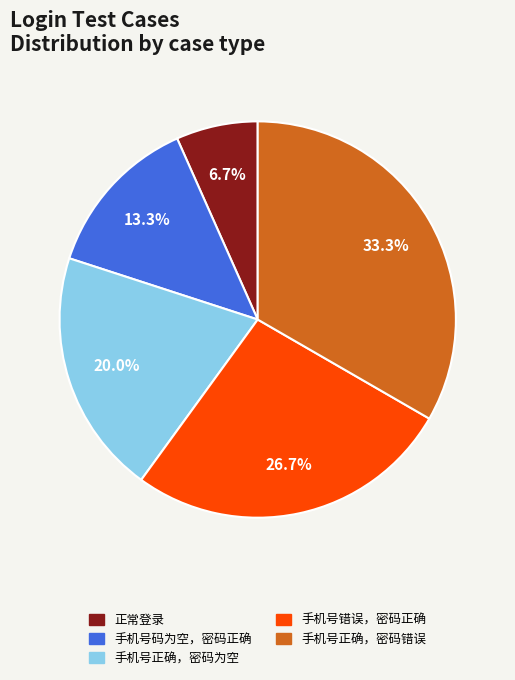

Is there a majority slice in this chart?

No